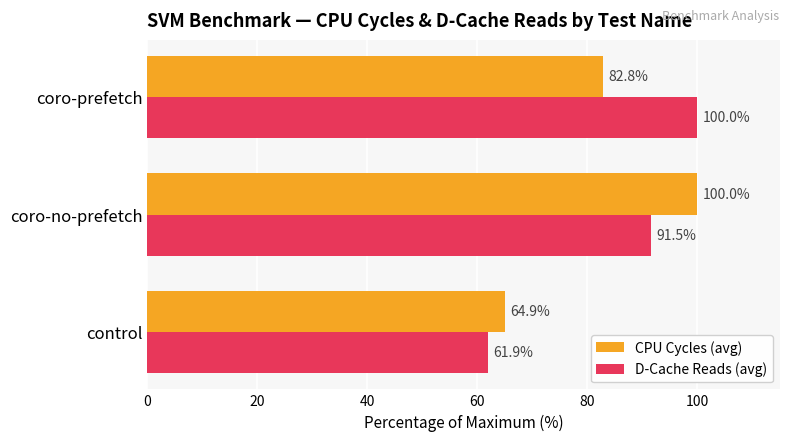

The CPU Cycles (avg) series shows 28.3 at coro-no-prefetch. True or false?

False